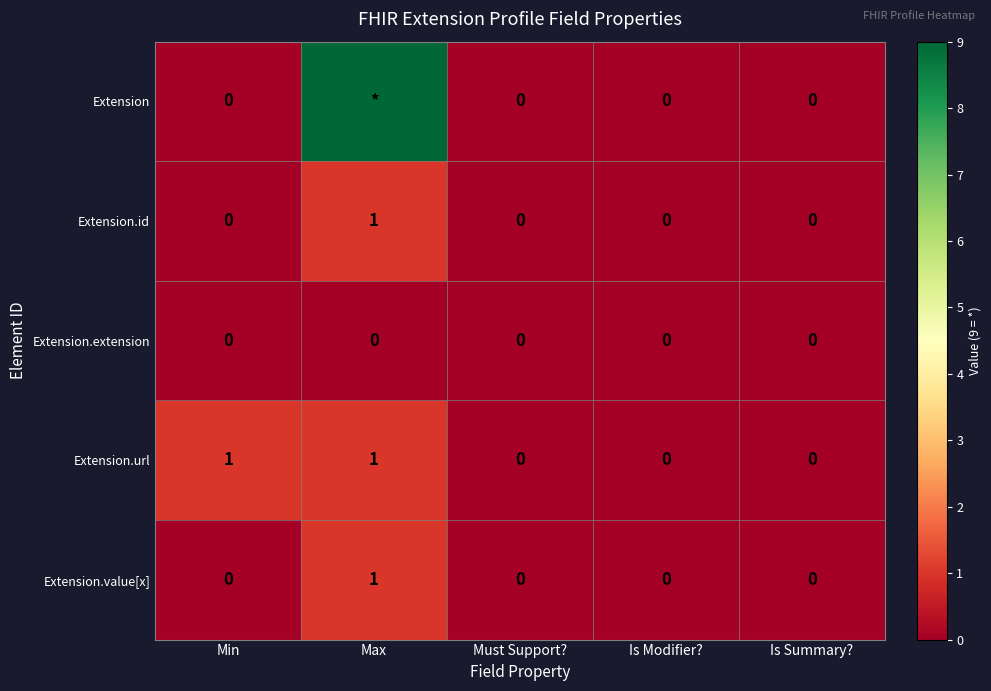

How many Extension.url values are between 0 and 1?

5